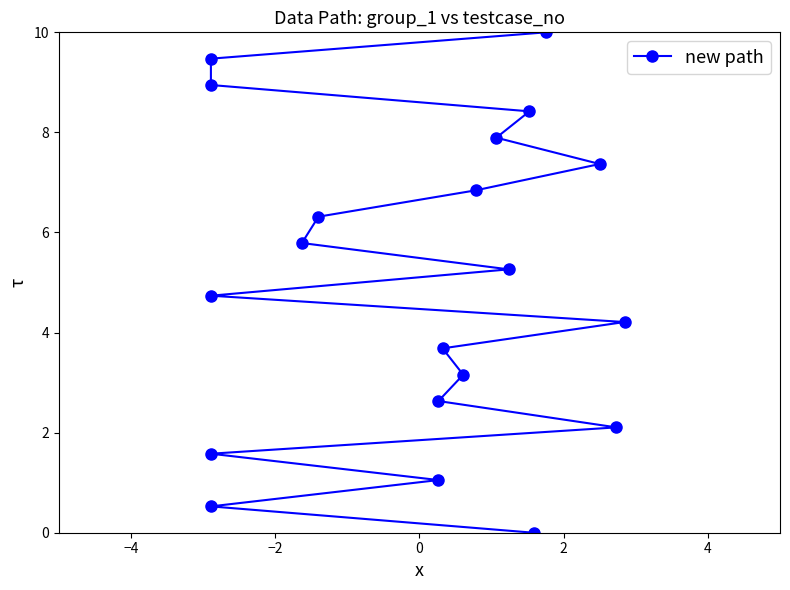

The value at 16 is 3.4. True or false?

False